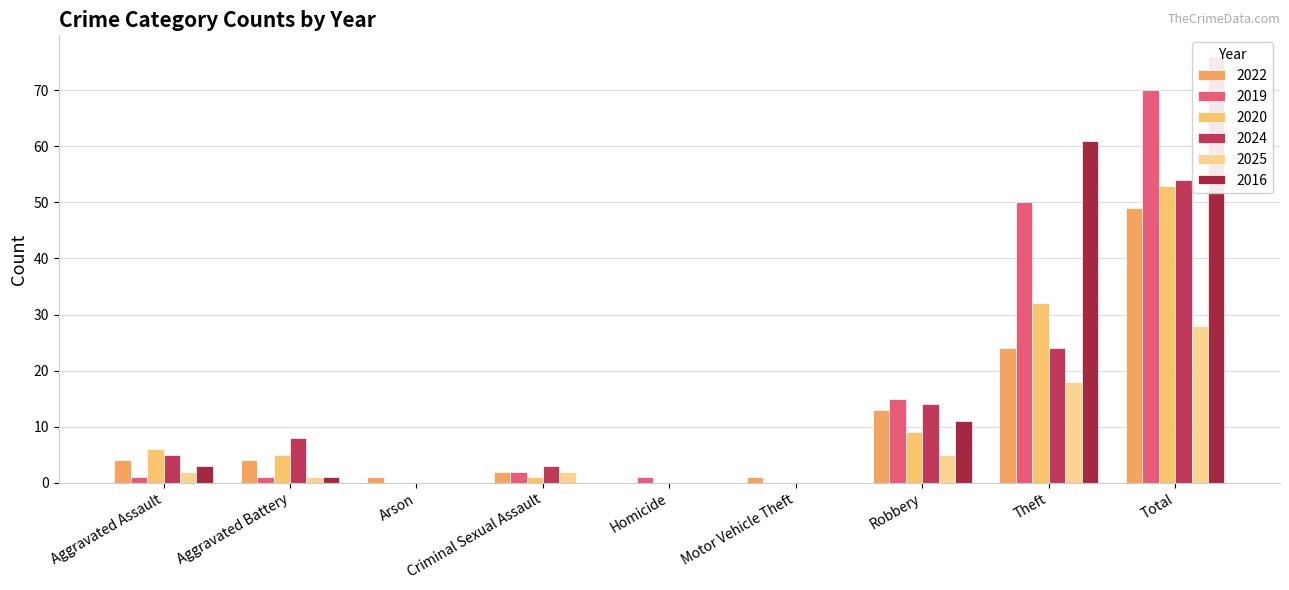

Are the bars horizontal?

No